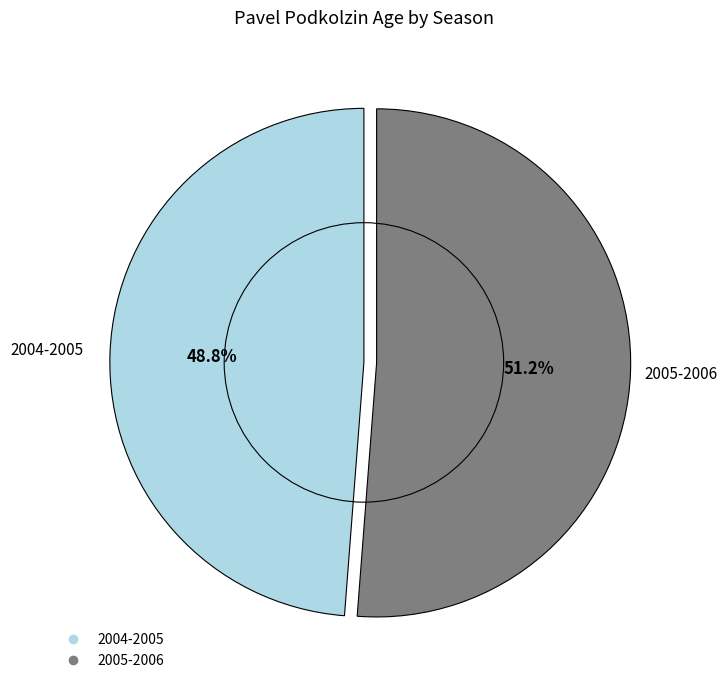

Is 2005-2006 the majority of the pie?

Yes